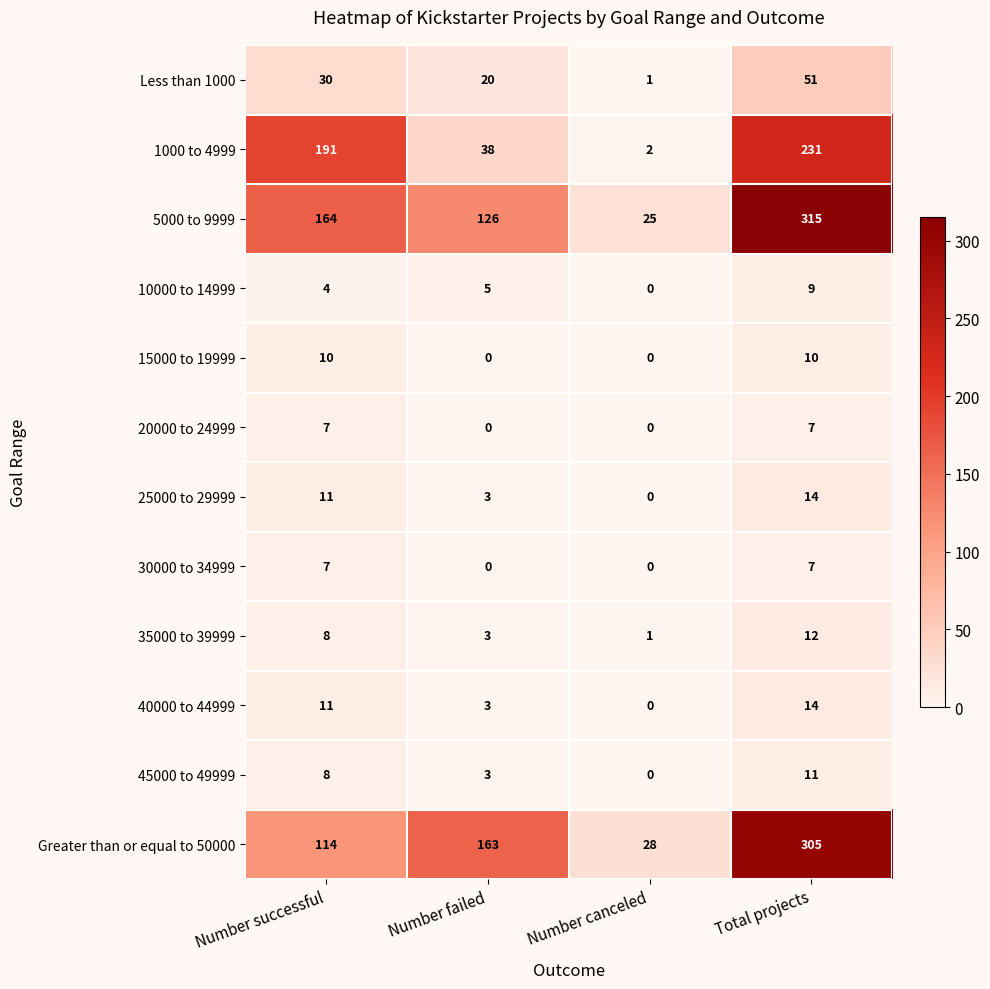

Is it true that 10000 to 14999 equals 4 at Number successful?

True